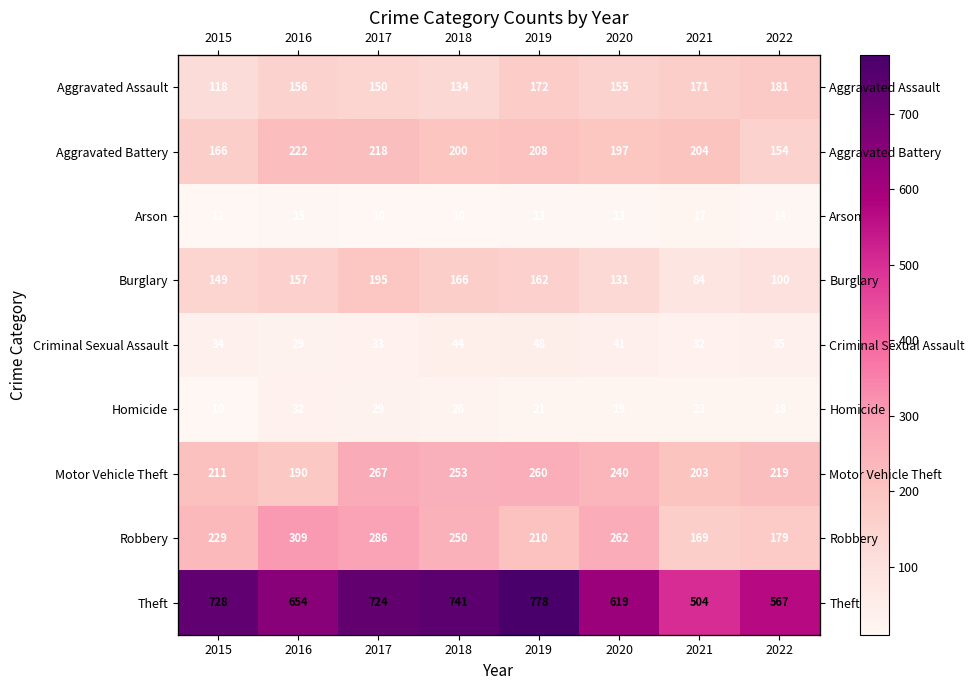

List the series in order of their peak value, lowest first.

Arson, Homicide, Criminal Sexual Assault, Aggravated Assault, Burglary, Aggravated Battery, Motor Vehicle Theft, Robbery, Theft